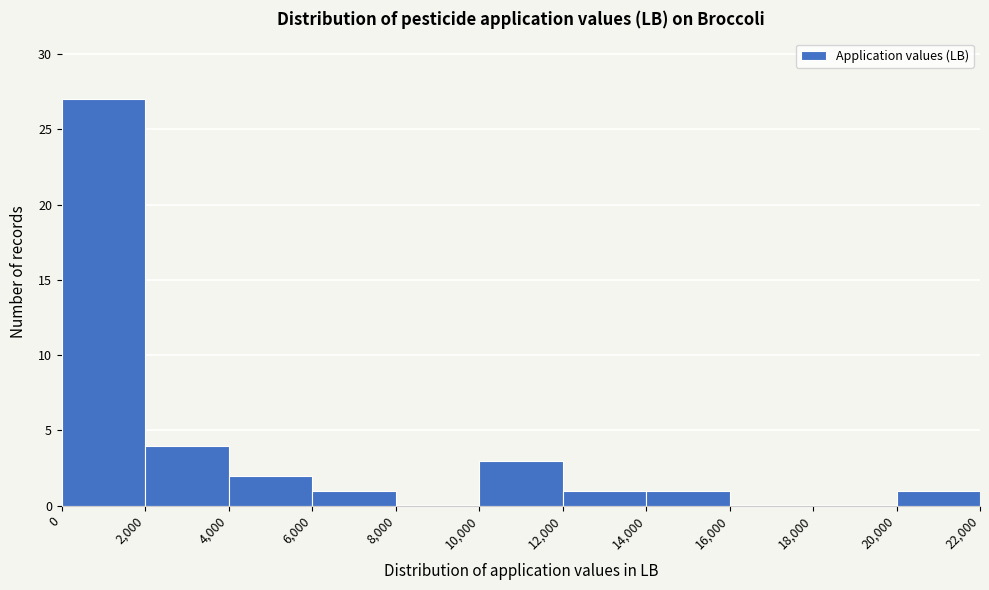

Over which range of the x-axis is the bar tallest?

0 to 2,000